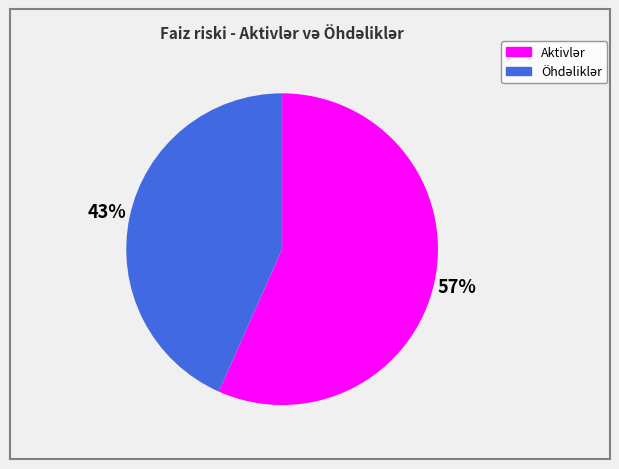

To the nearest percent, what is the average slice percentage?

50%